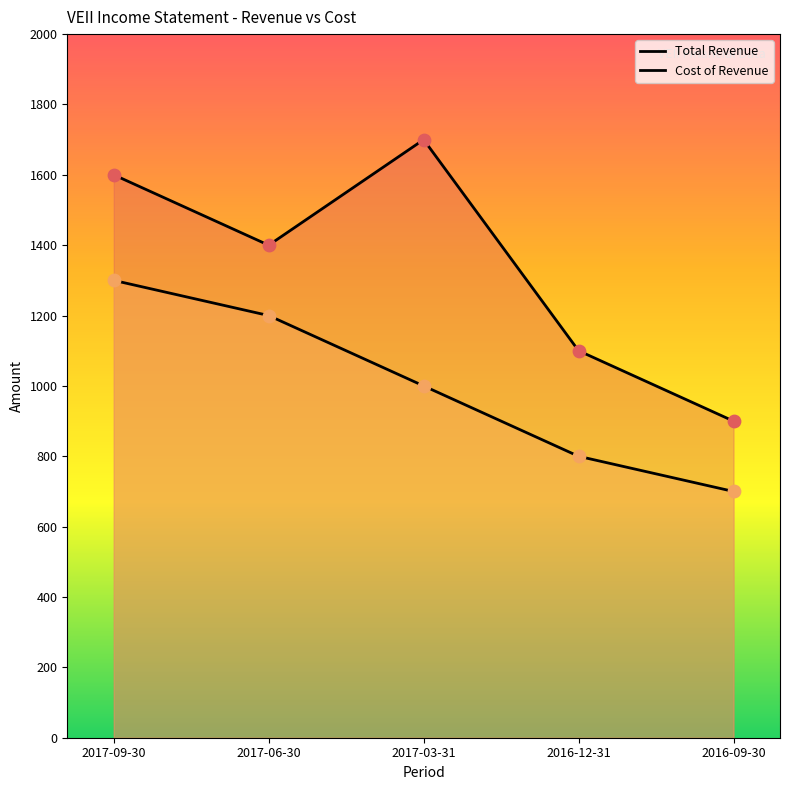

What are all the series names shown in the legend?

Total Revenue, Cost of Revenue